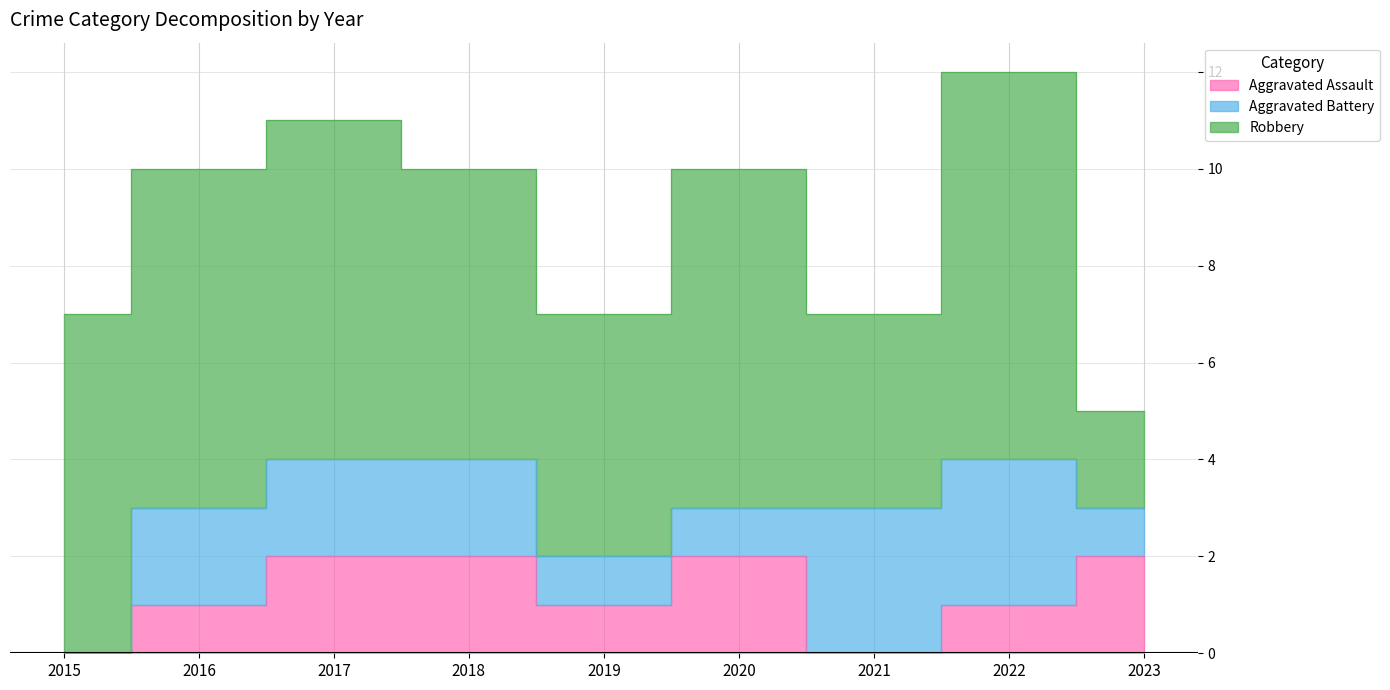

What is the value of the Aggravated Assault point at the 2nd from the left?

1